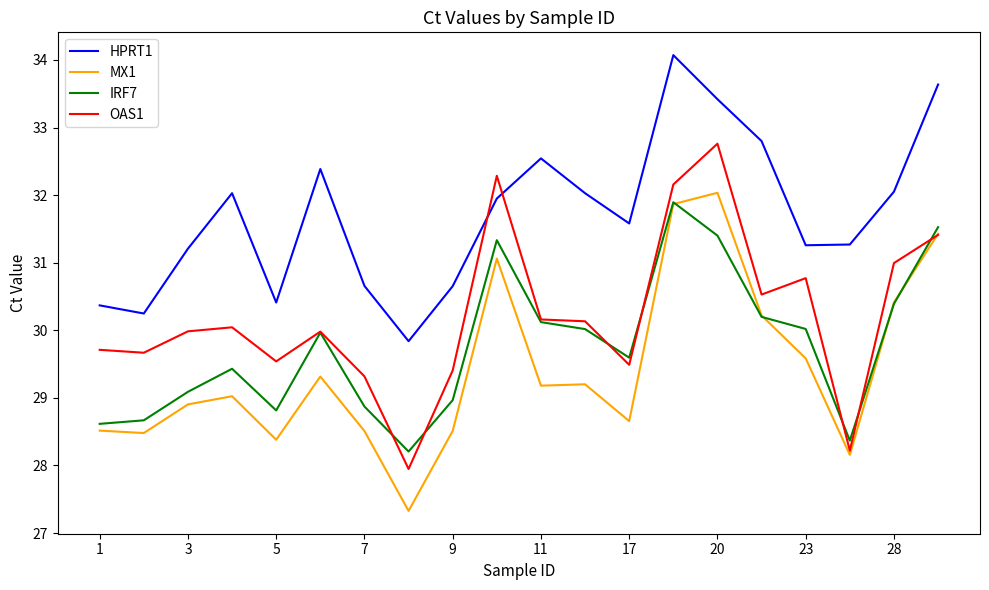

True or false: MX1 and HPRT1 intersect in this chart.

False